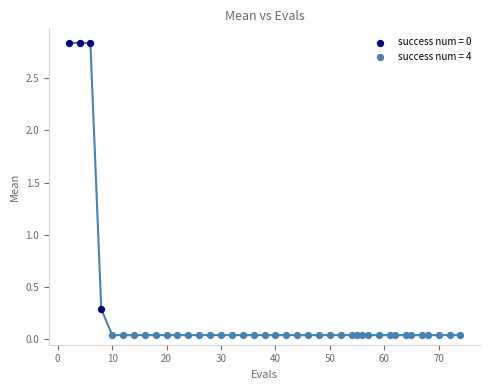

Which series reaches the minimum Y coordinate?

success num = 4